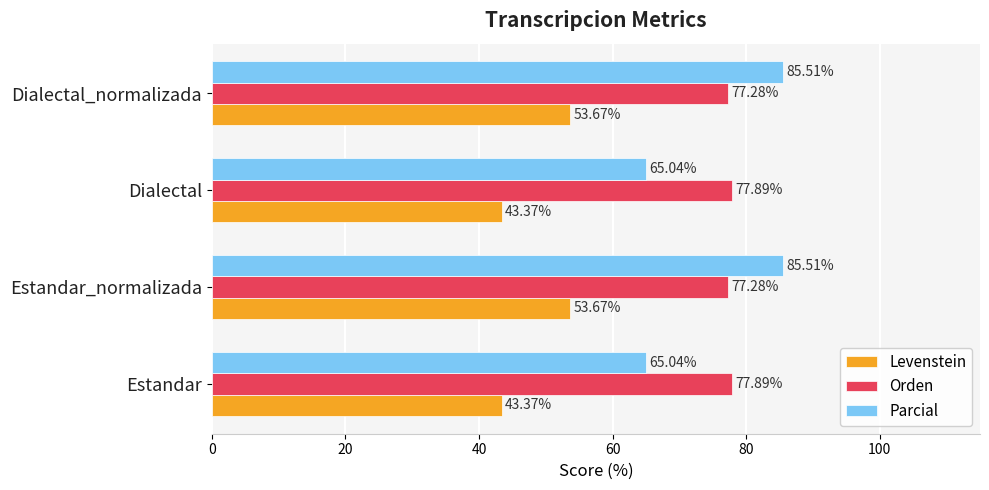

What are all the series names shown in the legend?

Levenstein, Orden, Parcial